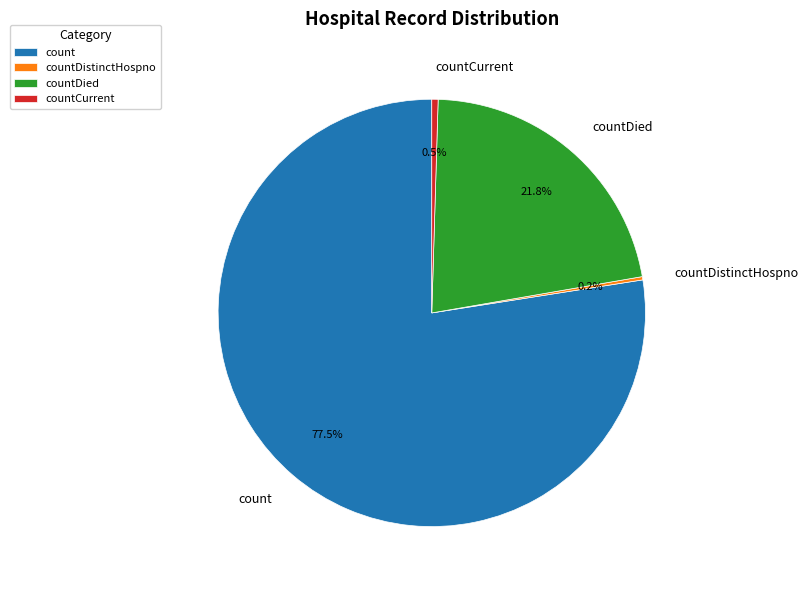

Between countDied and count, which is larger?

count